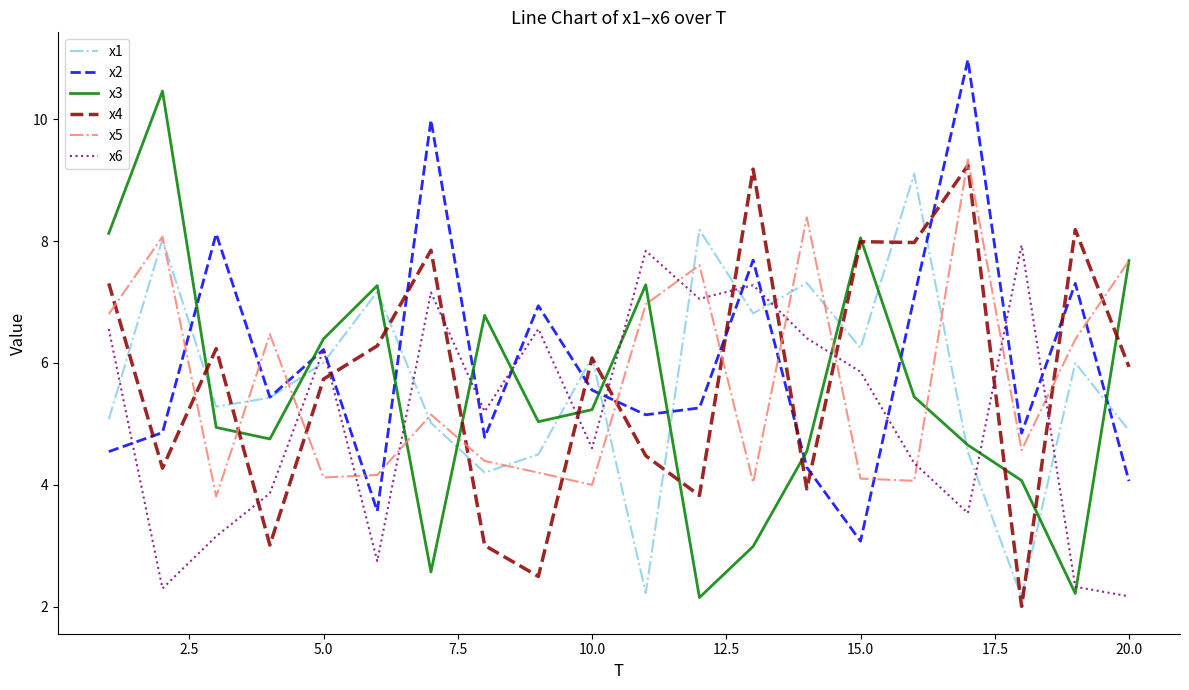

After their last crossing, which series has the higher values: x6 or x1?

x1